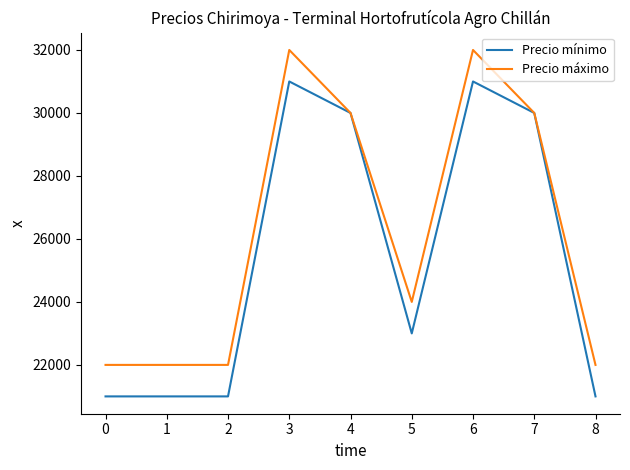

The value of Precio mínimo at 2 is 31378. True or false?

False